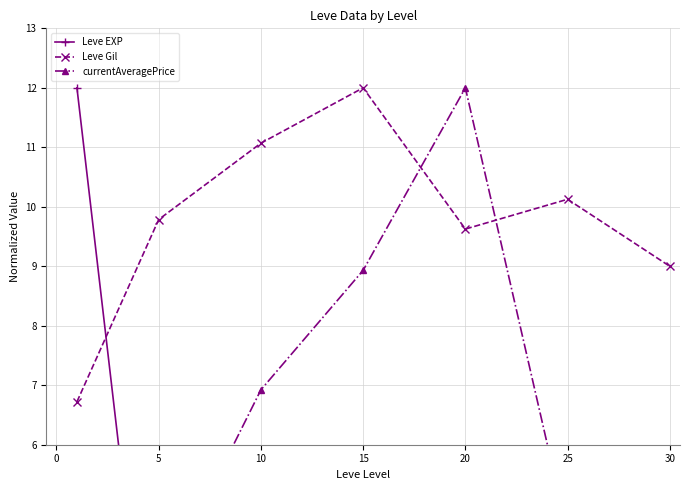

Which series ends up on top after the final intersection of currentAveragePrice and Leve Gil?

Leve Gil